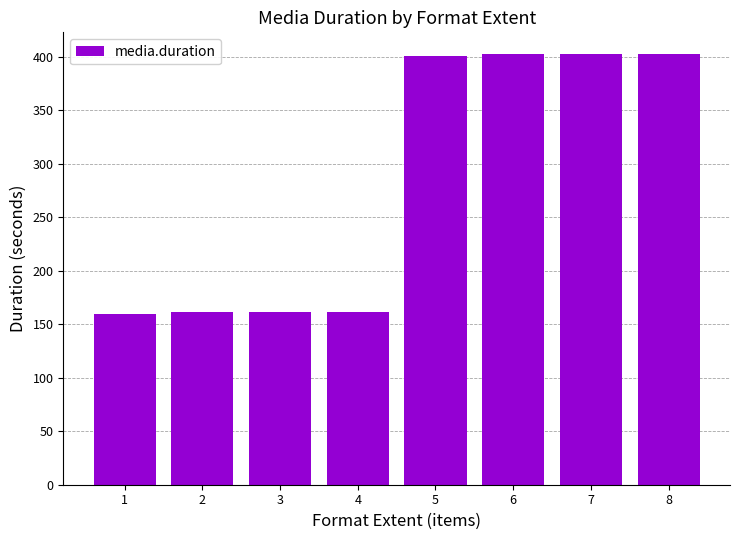

How many values are below 400?

4